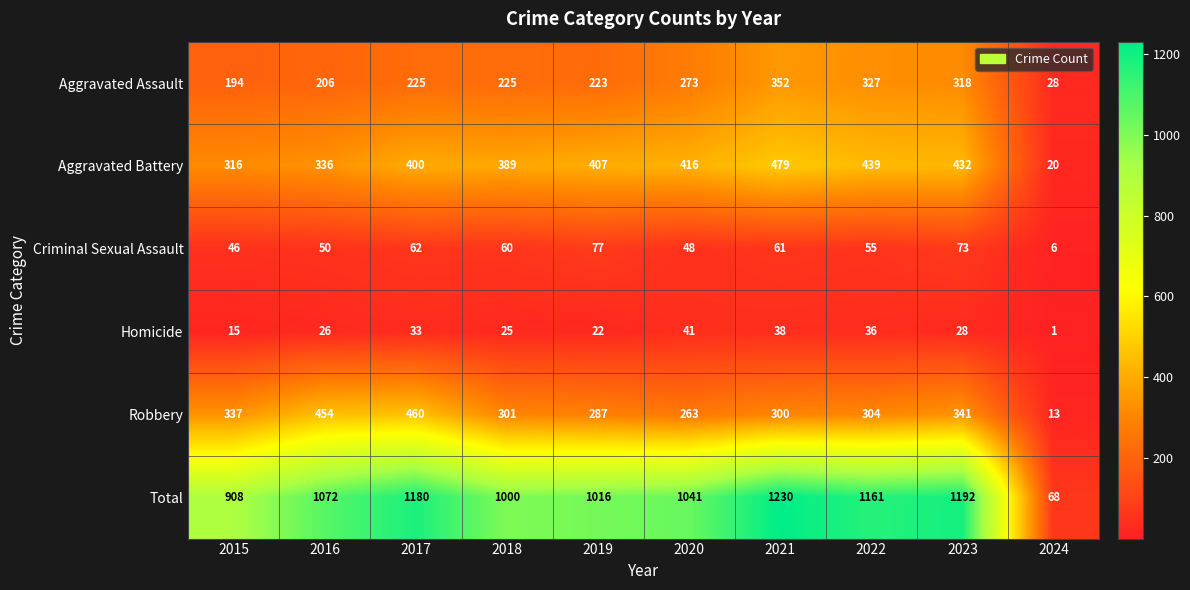

At which category does the chart reach its peak across all series?

2021